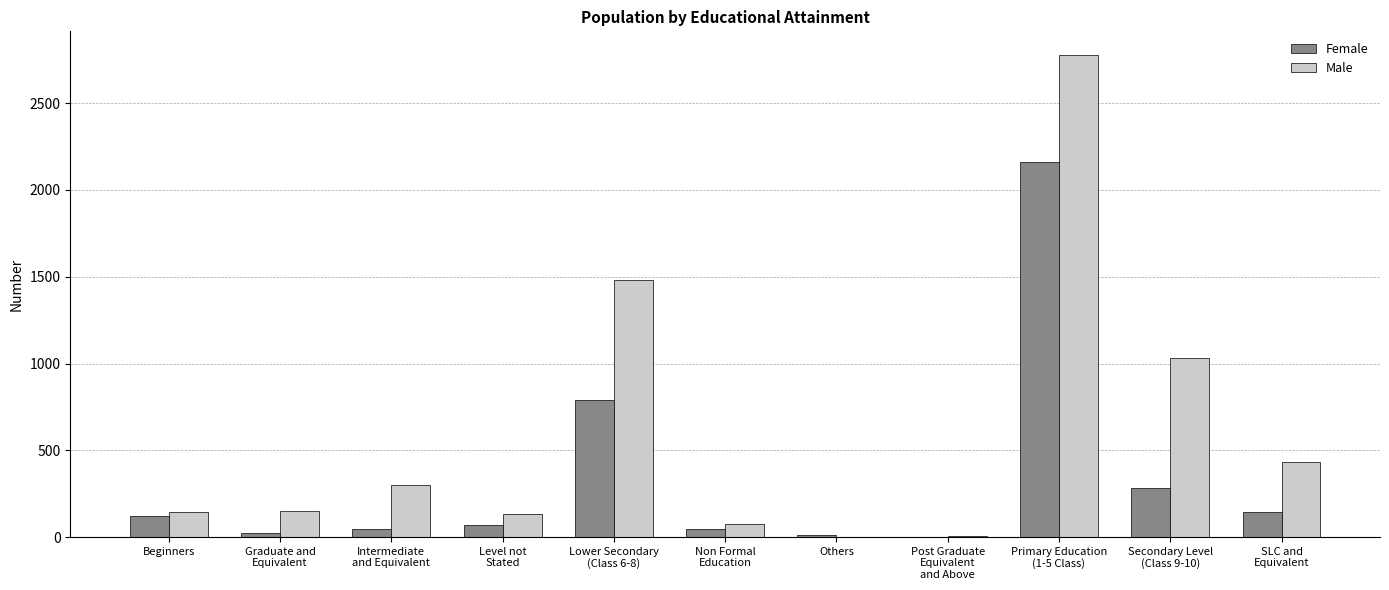

Which series has the largest range (max minus min)?

Male